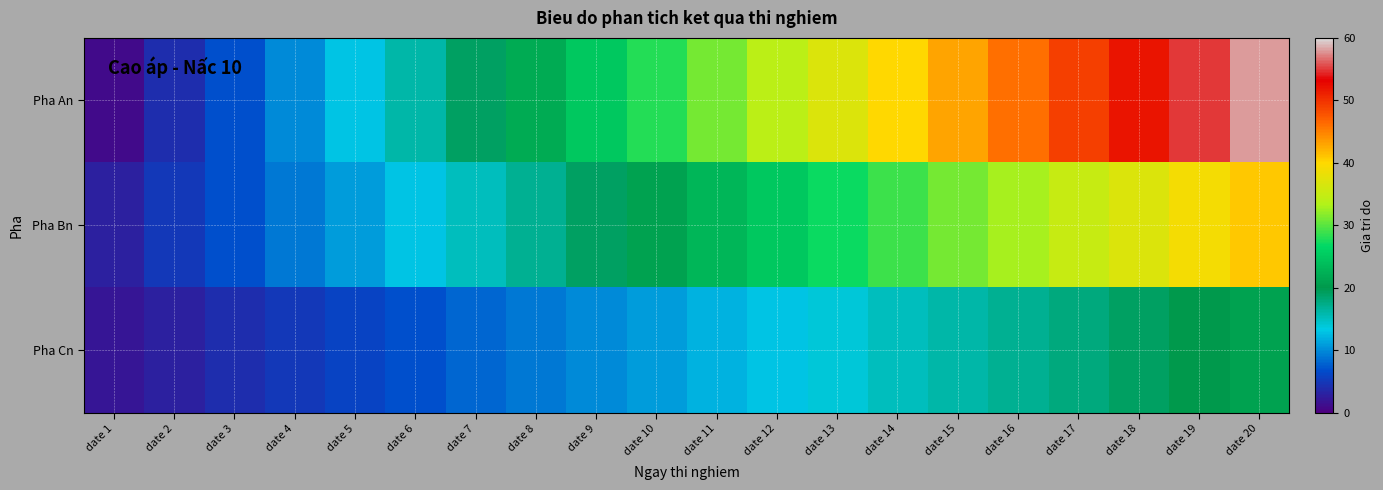

Which series has the largest total across all categories?

Pha An